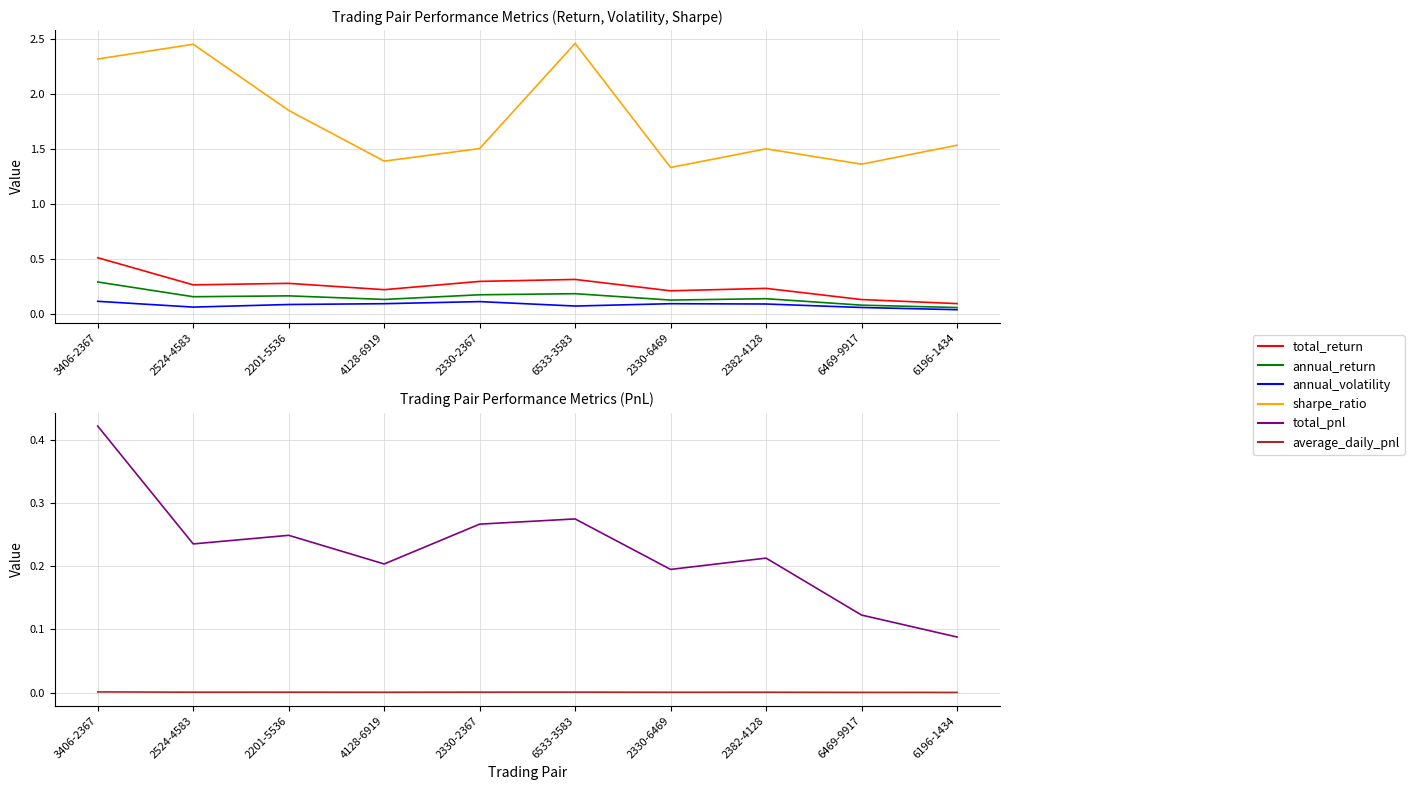

What is the spread (max minus min) of values at 3406-2367?

2.3